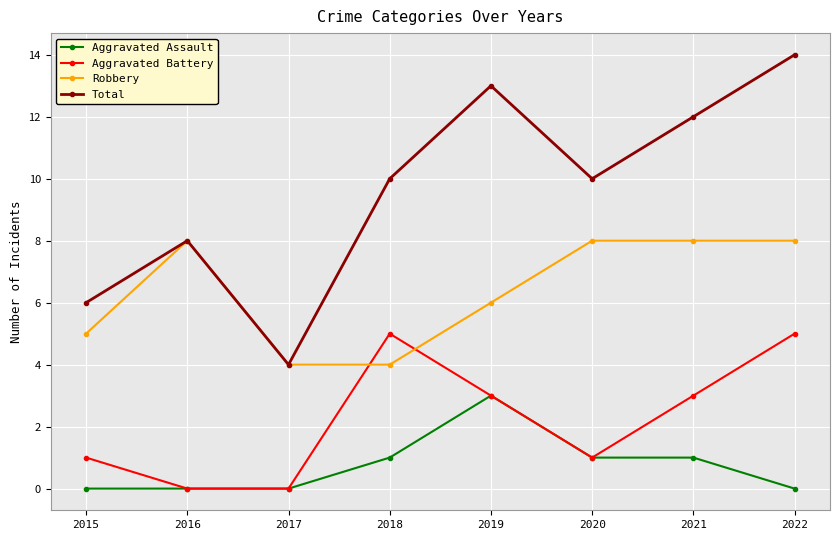

True or false: Robbery has more than 2 points higher than both neighbors.

False